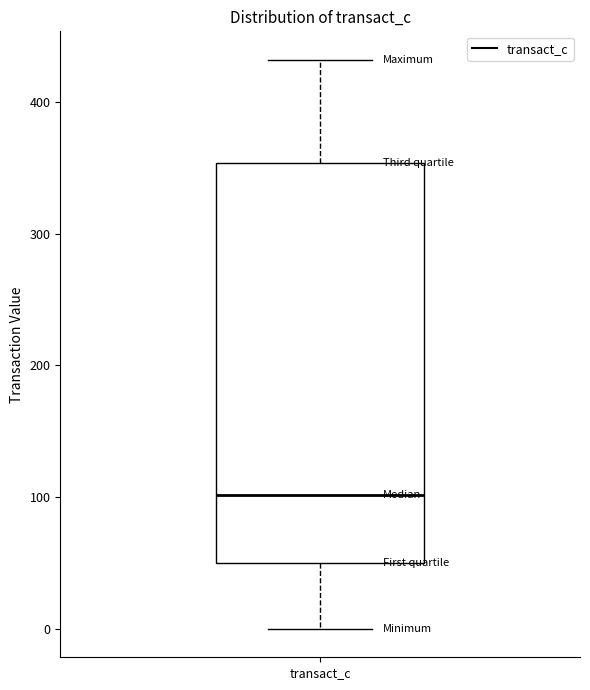

Transcribe this box plot: give where the median line is, the range the box spans, and where the two whiskers end, as read against the y-axis. The values are not printed on the chart, so give them approximately, as read against the axis.

median 100, box 50 to 350, whiskers 0 to 430